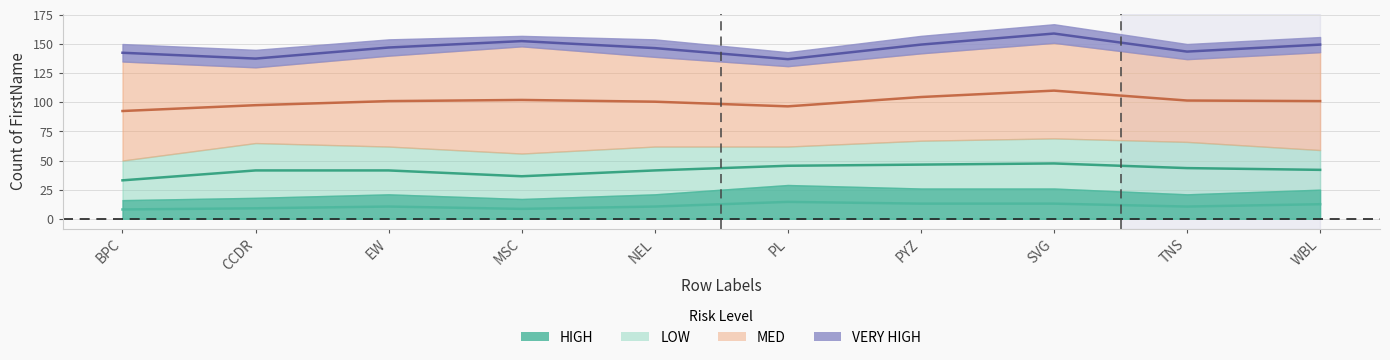

Does the chart have visible grid lines?

Yes